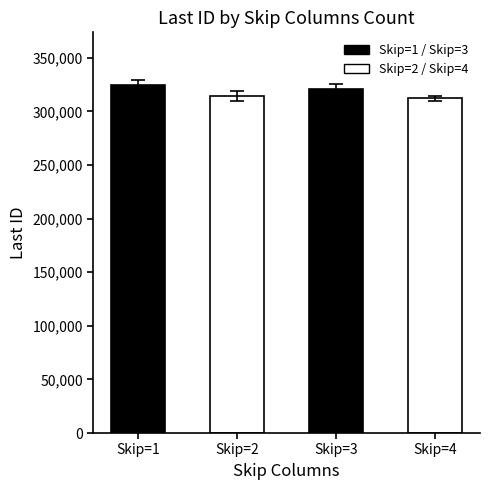

How many bars are there in total?

4